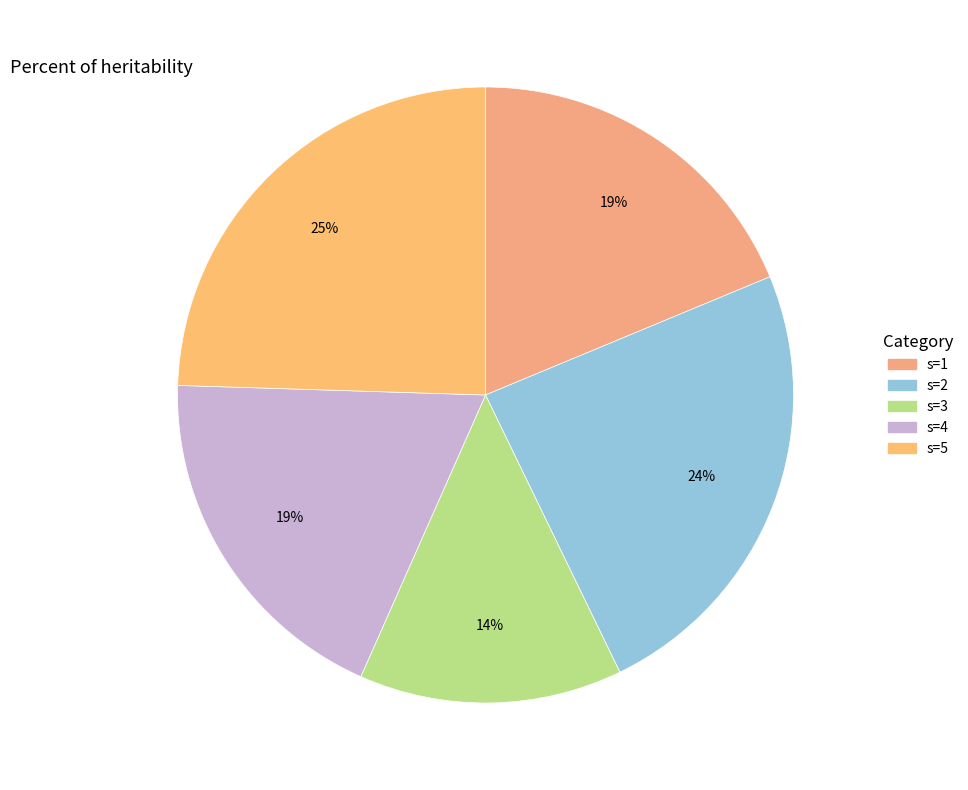

To the nearest percent, what is the combined percentage of s=4 and s=5?

43%